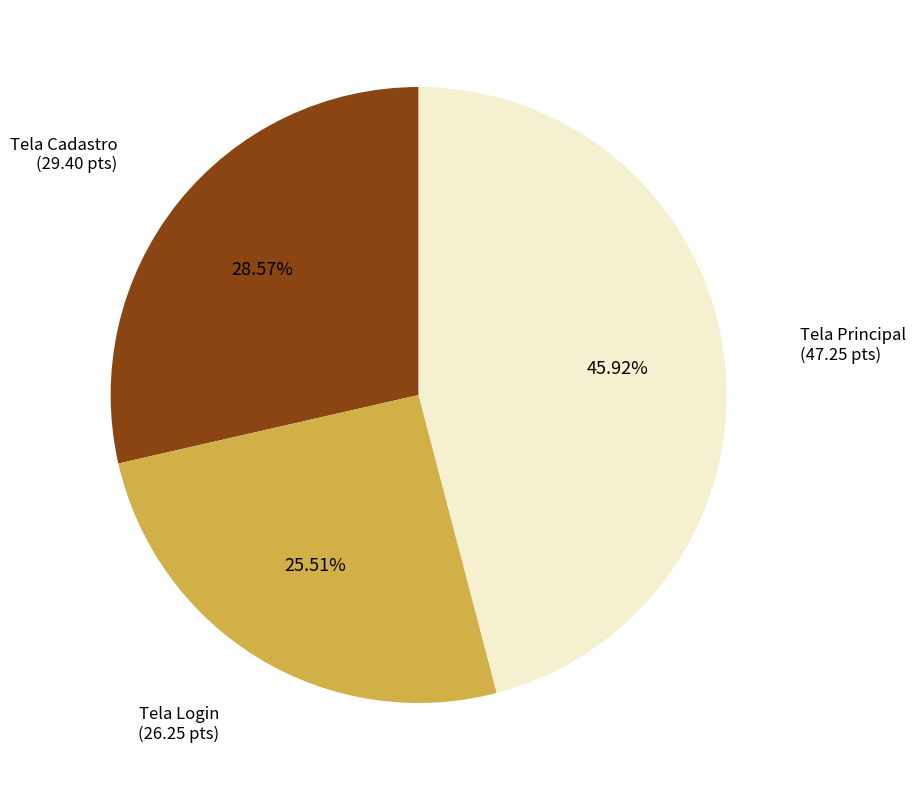

Is there any slice that represents more than half of the pie?

No